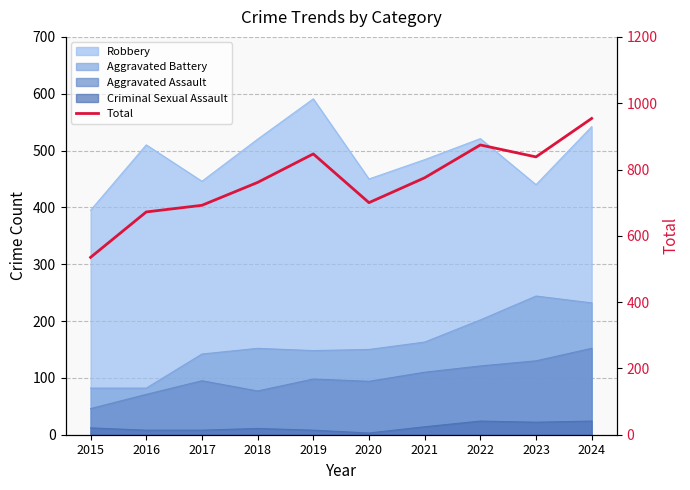

What is the value of the 7th point from the left?

775